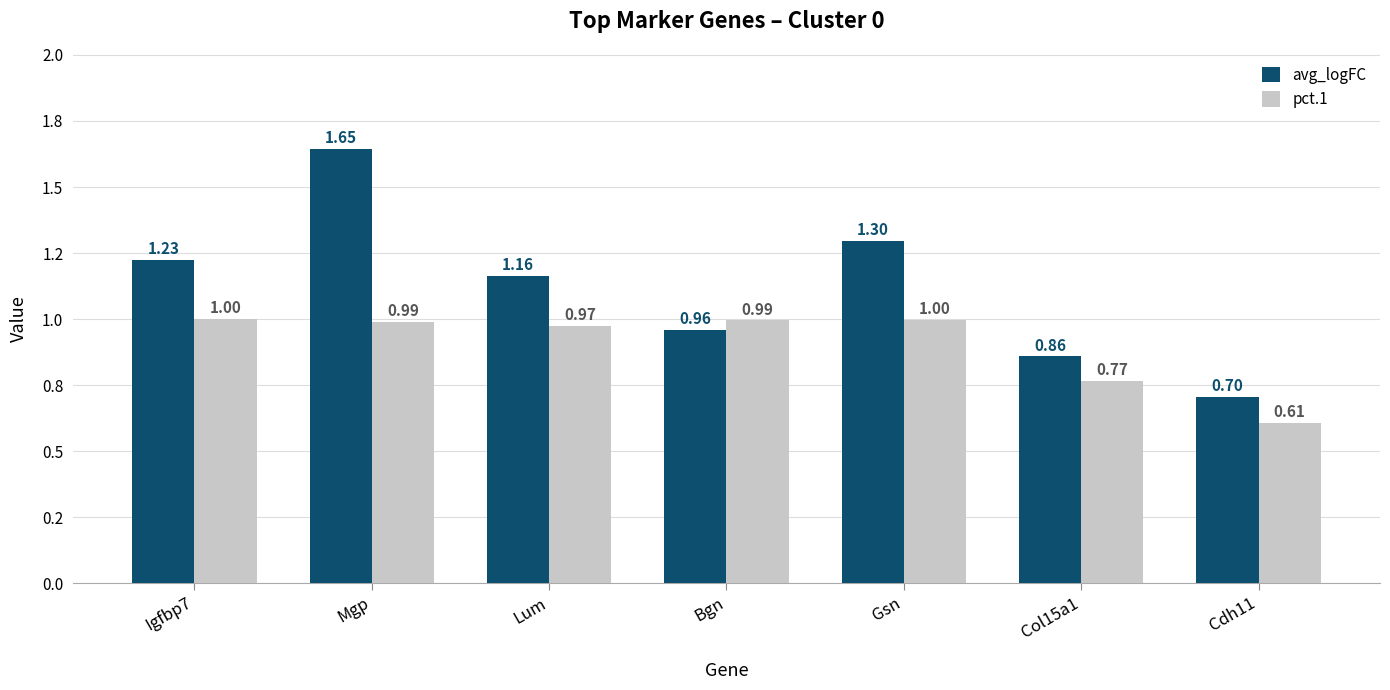

Which series has the largest range (max minus min)?

avg_logFC